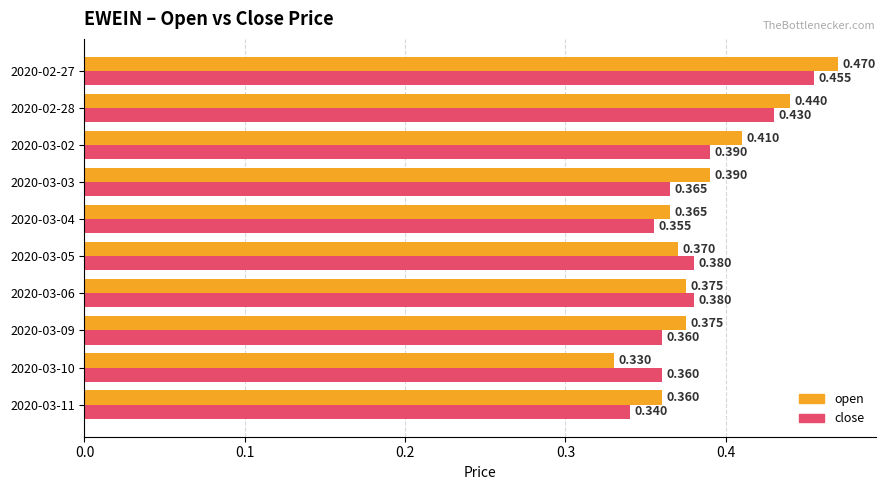

What is the difference between the maximum and minimum values in the close series?

0.1